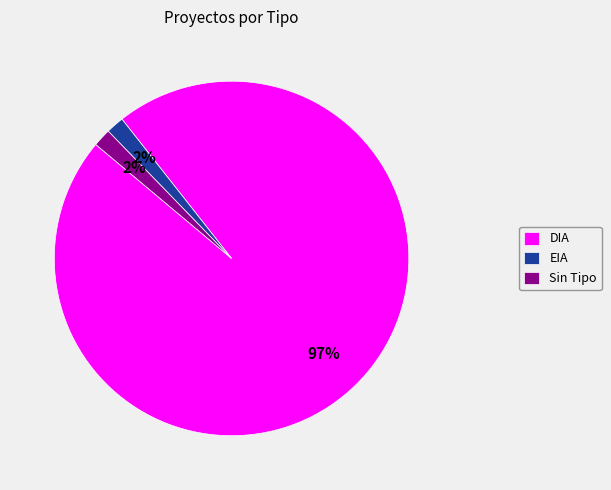

What percentage is the EIA slice, to the nearest percent?

2%